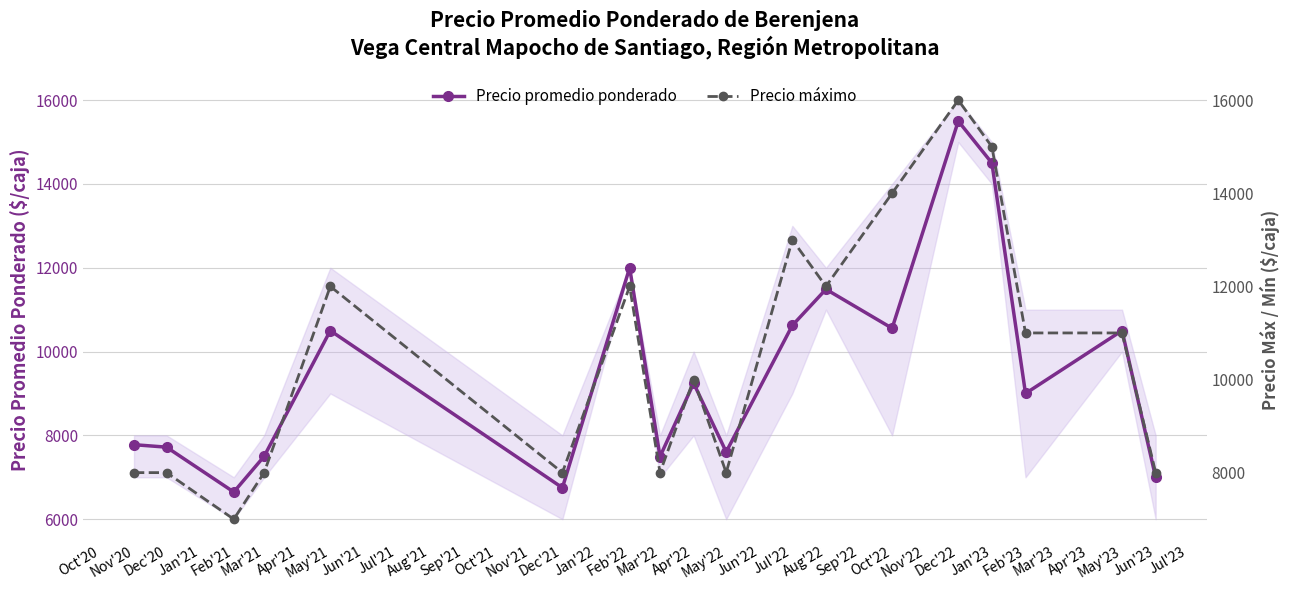

At which label does Precio promedio ponderado first exceed 9245?

May'21